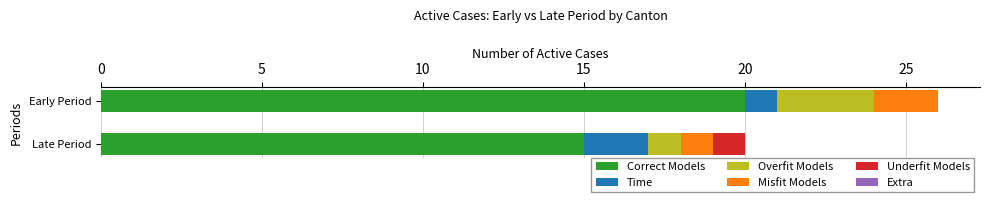

What is the total value across all series at Late Period?

20